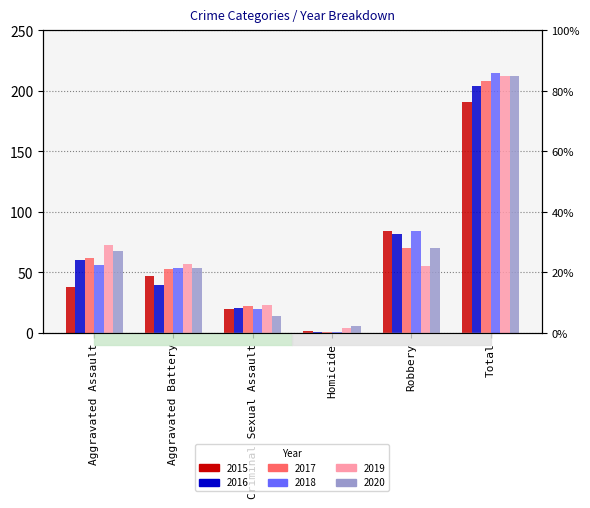

What is the approximate value of 2019 at Aggravated Assault, to the nearest 5?

75